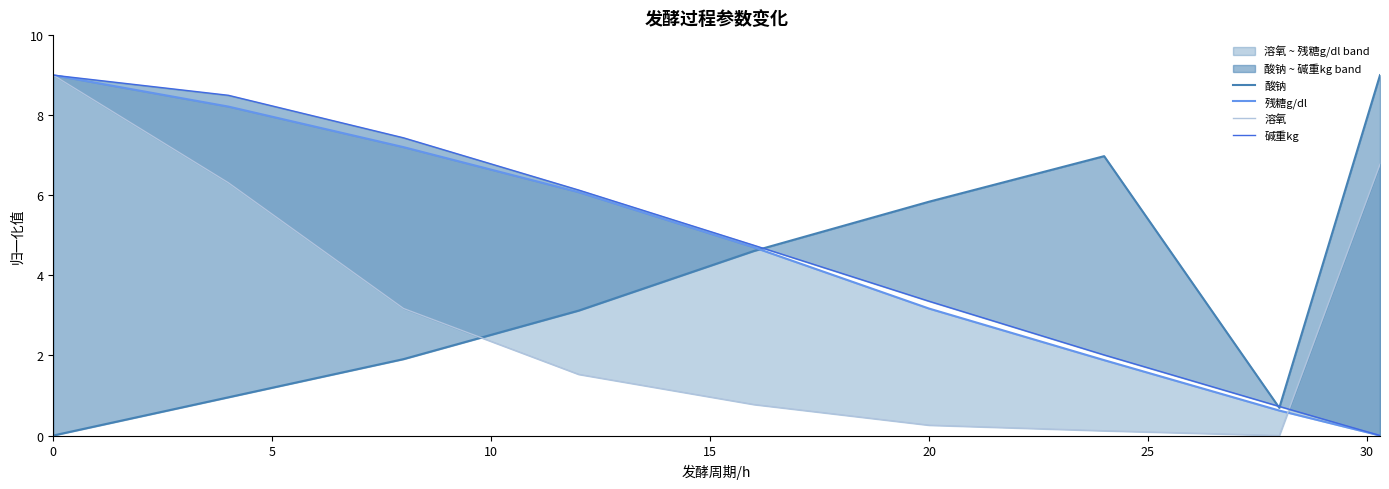

How many data points does each series have?

9